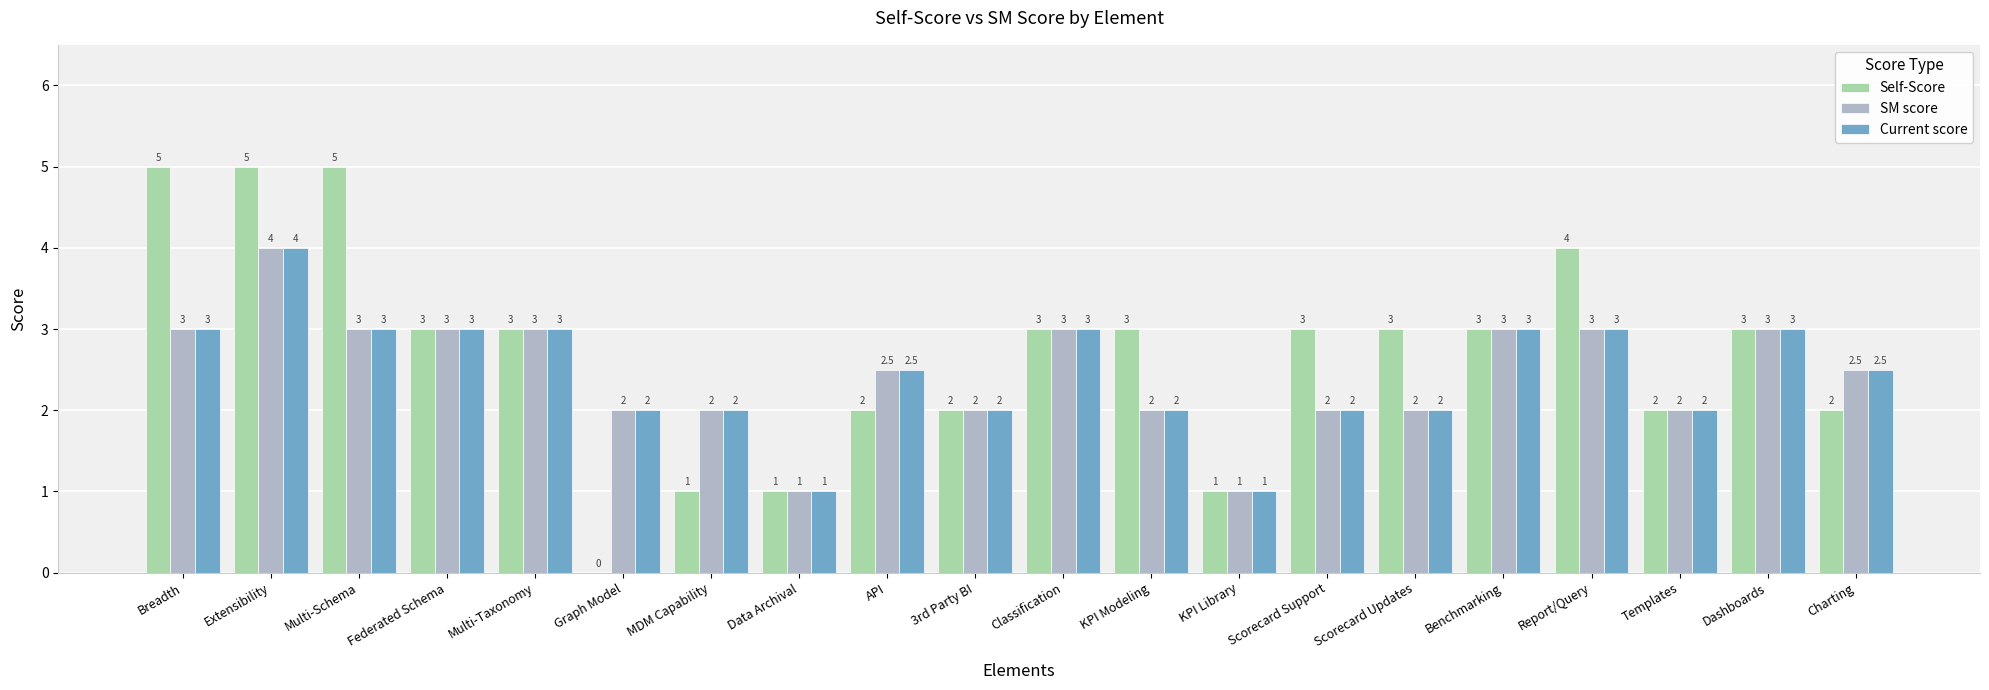

Reading left to right, extract all data points from this chart.

Self-Score: Breadth=5.0	Extensibility=5.0	Multi-Schema=5.0	Federated Schema=3.0	Multi-Taxonomy=3.0	Graph Model=0.0	MDM Capability=1.0	Data Archival=1.0	API=2.0	3rd Party BI=2.0	Classification=3.0	KPI Modeling=3.0	KPI Library=1.0	Scorecard Support=3.0	Scorecard Updates=3.0	Benchmarking=3.0	Report/Query=4.0	Templates=2.0	Dashboards=3.0	Charting=2.0
SM score: Breadth=3.0	Extensibility=4.0	Multi-Schema=3.0	Federated Schema=3.0	Multi-Taxonomy=3.0	Graph Model=2.0	MDM Capability=2.0	Data Archival=1.0	API=2.5	3rd Party BI=2.0	Classification=3.0	KPI Modeling=2.0	KPI Library=1.0	Scorecard Support=2.0	Scorecard Updates=2.0	Benchmarking=3.0	Report/Query=3.0	Templates=2.0	Dashboards=3.0	Charting=2.5
Current score: Breadth=3.0	Extensibility=4.0	Multi-Schema=3.0	Federated Schema=3.0	Multi-Taxonomy=3.0	Graph Model=2.0	MDM Capability=2.0	Data Archival=1.0	API=2.5	3rd Party BI=2.0	Classification=3.0	KPI Modeling=2.0	KPI Library=1.0	Scorecard Support=2.0	Scorecard Updates=2.0	Benchmarking=3.0	Report/Query=3.0	Templates=2.0	Dashboards=3.0	Charting=2.5